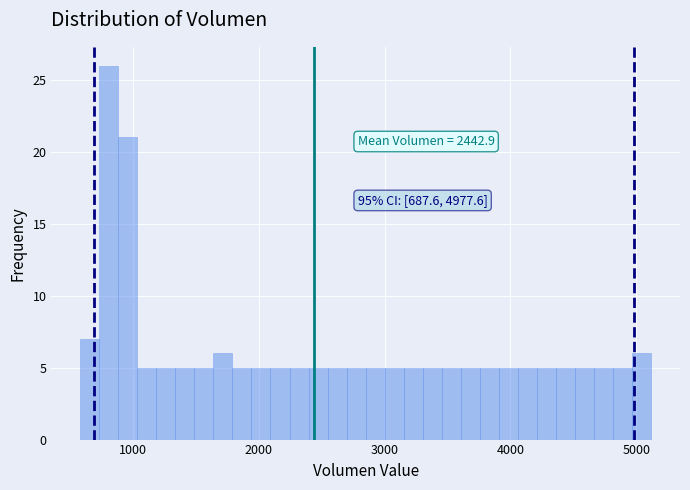

Around what value on the x-axis is the tallest bar? Give the approximate position of its centre, as read against the axis.

800